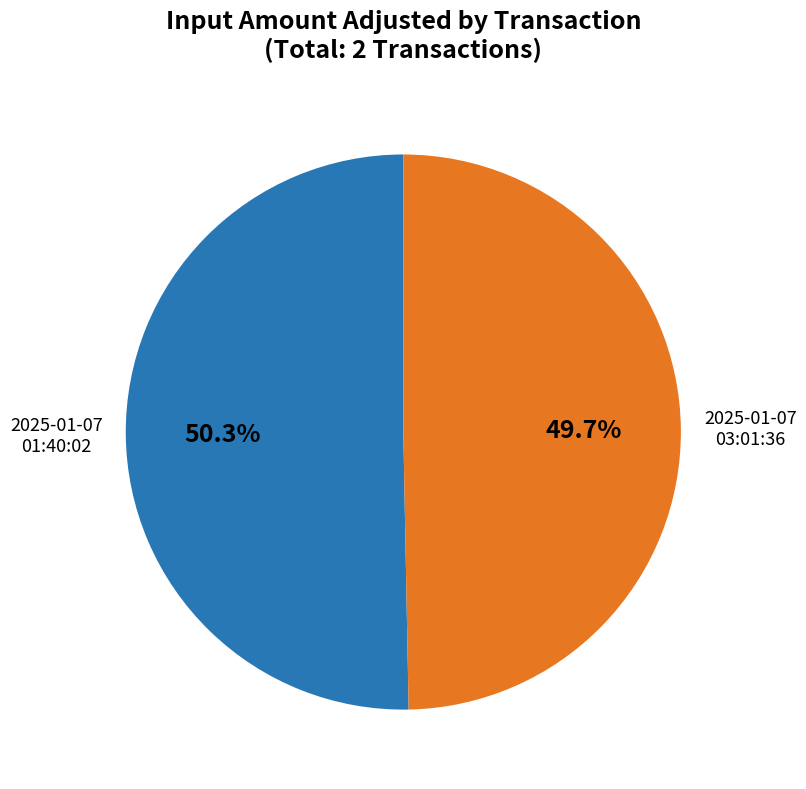

Is there a majority slice in this chart?

Yes